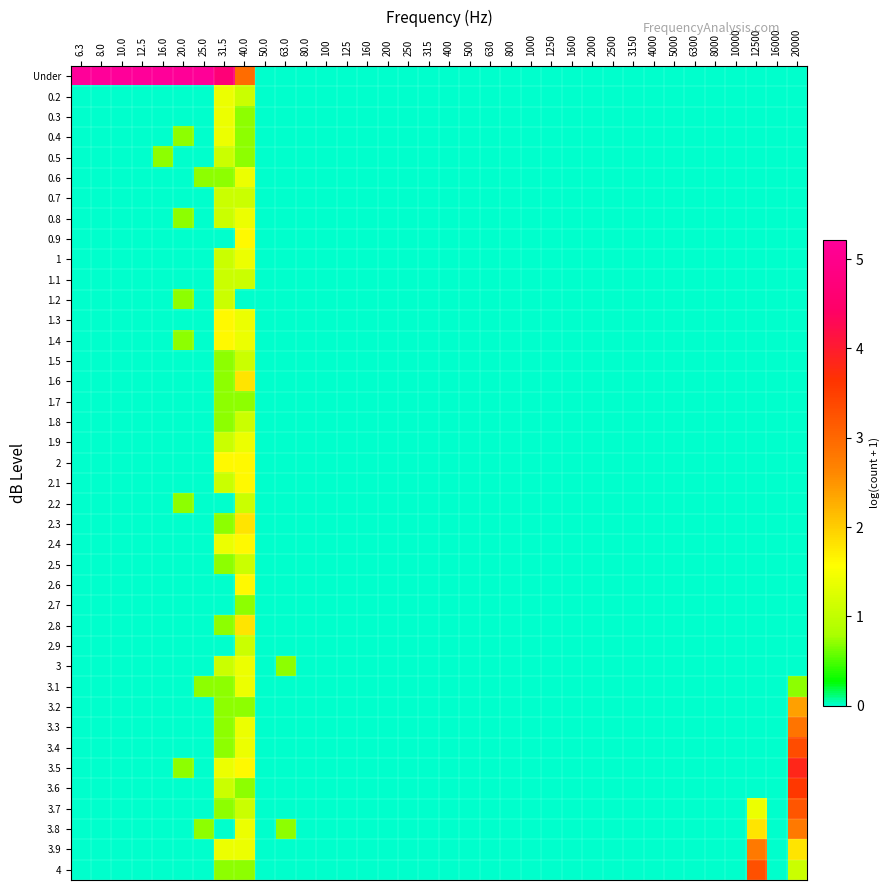

Reading left to right, what are all the values shown in this chart?

Under: 6.3=5.2	8.0=5.2	10.0=5.2	12.5=5.2	16.0=5.2	20.0=5.2	25.0=5.2	31.5=4.7	40.0=2.9	50.0=0.0	63.0=0.0	80.0=0.0	100=0.0	125=0.0	160=0.0	200=0.0	250=0.0	315=0.0	400=0.0	500=0.0	630=0.0	800=0.0	1000=0.0	1250=0.0	1600=0.0	2000=0.0	2500=0.0	3150=0.0	4000=0.0	5000=0.0	6300=0.0	8000=0.0	10000=0.0	12500=0.0	16000=0.0	20000=0.0
0.2: 6.3=0.0	8.0=0.0	10.0=0.0	12.5=0.0	16.0=0.0	20.0=0.0	25.0=0.0	31.5=1.4	40.0=1.1	50.0=0.0	63.0=0.0	80.0=0.0	100=0.0	125=0.0	160=0.0	200=0.0	250=0.0	315=0.0	400=0.0	500=0.0	630=0.0	800=0.0	1000=0.0	1250=0.0	1600=0.0	2000=0.0	2500=0.0	3150=0.0	4000=0.0	5000=0.0	6300=0.0	8000=0.0	10000=0.0	12500=0.0	16000=0.0	20000=0.0
0.3: 6.3=0.0	8.0=0.0	10.0=0.0	12.5=0.0	16.0=0.0	20.0=0.0	25.0=0.0	31.5=1.4	40.0=0.7	50.0=0.0	63.0=0.0	80.0=0.0	100=0.0	125=0.0	160=0.0	200=0.0	250=0.0	315=0.0	400=0.0	500=0.0	630=0.0	800=0.0	1000=0.0	1250=0.0	1600=0.0	2000=0.0	2500=0.0	3150=0.0	4000=0.0	5000=0.0	6300=0.0	8000=0.0	10000=0.0	12500=0.0	16000=0.0	20000=0.0
0.4: 6.3=0.0	8.0=0.0	10.0=0.0	12.5=0.0	16.0=0.0	20.0=0.7	25.0=0.0	31.5=1.4	40.0=0.7	50.0=0.0	63.0=0.0	80.0=0.0	100=0.0	125=0.0	160=0.0	200=0.0	250=0.0	315=0.0	400=0.0	500=0.0	630=0.0	800=0.0	1000=0.0	1250=0.0	1600=0.0	2000=0.0	2500=0.0	3150=0.0	4000=0.0	5000=0.0	6300=0.0	8000=0.0	10000=0.0	12500=0.0	16000=0.0	20000=0.0
0.5: 6.3=0.0	8.0=0.0	10.0=0.0	12.5=0.0	16.0=0.7	20.0=0.0	25.0=0.0	31.5=1.1	40.0=0.7	50.0=0.0	63.0=0.0	80.0=0.0	100=0.0	125=0.0	160=0.0	200=0.0	250=0.0	315=0.0	400=0.0	500=0.0	630=0.0	800=0.0	1000=0.0	1250=0.0	1600=0.0	2000=0.0	2500=0.0	3150=0.0	4000=0.0	5000=0.0	6300=0.0	8000=0.0	10000=0.0	12500=0.0	16000=0.0	20000=0.0
0.6: 6.3=0.0	8.0=0.0	10.0=0.0	12.5=0.0	16.0=0.0	20.0=0.0	25.0=0.7	31.5=0.7	40.0=1.4	50.0=0.0	63.0=0.0	80.0=0.0	100=0.0	125=0.0	160=0.0	200=0.0	250=0.0	315=0.0	400=0.0	500=0.0	630=0.0	800=0.0	1000=0.0	1250=0.0	1600=0.0	2000=0.0	2500=0.0	3150=0.0	4000=0.0	5000=0.0	6300=0.0	8000=0.0	10000=0.0	12500=0.0	16000=0.0	20000=0.0
0.7: 6.3=0.0	8.0=0.0	10.0=0.0	12.5=0.0	16.0=0.0	20.0=0.0	25.0=0.0	31.5=1.1	40.0=1.1	50.0=0.0	63.0=0.0	80.0=0.0	100=0.0	125=0.0	160=0.0	200=0.0	250=0.0	315=0.0	400=0.0	500=0.0	630=0.0	800=0.0	1000=0.0	1250=0.0	1600=0.0	2000=0.0	2500=0.0	3150=0.0	4000=0.0	5000=0.0	6300=0.0	8000=0.0	10000=0.0	12500=0.0	16000=0.0	20000=0.0
0.8: 6.3=0.0	8.0=0.0	10.0=0.0	12.5=0.0	16.0=0.0	20.0=0.7	25.0=0.0	31.5=1.1	40.0=1.4	50.0=0.0	63.0=0.0	80.0=0.0	100=0.0	125=0.0	160=0.0	200=0.0	250=0.0	315=0.0	400=0.0	500=0.0	630=0.0	800=0.0	1000=0.0	1250=0.0	1600=0.0	2000=0.0	2500=0.0	3150=0.0	4000=0.0	5000=0.0	6300=0.0	8000=0.0	10000=0.0	12500=0.0	16000=0.0	20000=0.0
0.9: 6.3=0.0	8.0=0.0	10.0=0.0	12.5=0.0	16.0=0.0	20.0=0.0	25.0=0.0	31.5=0.0	40.0=1.6	50.0=0.0	63.0=0.0	80.0=0.0	100=0.0	125=0.0	160=0.0	200=0.0	250=0.0	315=0.0	400=0.0	500=0.0	630=0.0	800=0.0	1000=0.0	1250=0.0	1600=0.0	2000=0.0	2500=0.0	3150=0.0	4000=0.0	5000=0.0	6300=0.0	8000=0.0	10000=0.0	12500=0.0	16000=0.0	20000=0.0
1: 6.3=0.0	8.0=0.0	10.0=0.0	12.5=0.0	16.0=0.0	20.0=0.0	25.0=0.0	31.5=1.1	40.0=1.4	50.0=0.0	63.0=0.0	80.0=0.0	100=0.0	125=0.0	160=0.0	200=0.0	250=0.0	315=0.0	400=0.0	500=0.0	630=0.0	800=0.0	1000=0.0	1250=0.0	1600=0.0	2000=0.0	2500=0.0	3150=0.0	4000=0.0	5000=0.0	6300=0.0	8000=0.0	10000=0.0	12500=0.0	16000=0.0	20000=0.0
1.1: 6.3=0.0	8.0=0.0	10.0=0.0	12.5=0.0	16.0=0.0	20.0=0.0	25.0=0.0	31.5=1.1	40.0=1.1	50.0=0.0	63.0=0.0	80.0=0.0	100=0.0	125=0.0	160=0.0	200=0.0	250=0.0	315=0.0	400=0.0	500=0.0	630=0.0	800=0.0	1000=0.0	1250=0.0	1600=0.0	2000=0.0	2500=0.0	3150=0.0	4000=0.0	5000=0.0	6300=0.0	8000=0.0	10000=0.0	12500=0.0	16000=0.0	20000=0.0
1.2: 6.3=0.0	8.0=0.0	10.0=0.0	12.5=0.0	16.0=0.0	20.0=0.7	25.0=0.0	31.5=1.1	40.0=0.0	50.0=0.0	63.0=0.0	80.0=0.0	100=0.0	125=0.0	160=0.0	200=0.0	250=0.0	315=0.0	400=0.0	500=0.0	630=0.0	800=0.0	1000=0.0	1250=0.0	1600=0.0	2000=0.0	2500=0.0	3150=0.0	4000=0.0	5000=0.0	6300=0.0	8000=0.0	10000=0.0	12500=0.0	16000=0.0	20000=0.0
1.3: 6.3=0.0	8.0=0.0	10.0=0.0	12.5=0.0	16.0=0.0	20.0=0.0	25.0=0.0	31.5=1.6	40.0=1.4	50.0=0.0	63.0=0.0	80.0=0.0	100=0.0	125=0.0	160=0.0	200=0.0	250=0.0	315=0.0	400=0.0	500=0.0	630=0.0	800=0.0	1000=0.0	1250=0.0	1600=0.0	2000=0.0	2500=0.0	3150=0.0	4000=0.0	5000=0.0	6300=0.0	8000=0.0	10000=0.0	12500=0.0	16000=0.0	20000=0.0
1.4: 6.3=0.0	8.0=0.0	10.0=0.0	12.5=0.0	16.0=0.0	20.0=0.7	25.0=0.0	31.5=1.6	40.0=1.4	50.0=0.0	63.0=0.0	80.0=0.0	100=0.0	125=0.0	160=0.0	200=0.0	250=0.0	315=0.0	400=0.0	500=0.0	630=0.0	800=0.0	1000=0.0	1250=0.0	1600=0.0	2000=0.0	2500=0.0	3150=0.0	4000=0.0	5000=0.0	6300=0.0	8000=0.0	10000=0.0	12500=0.0	16000=0.0	20000=0.0
1.5: 6.3=0.0	8.0=0.0	10.0=0.0	12.5=0.0	16.0=0.0	20.0=0.0	25.0=0.0	31.5=0.7	40.0=1.1	50.0=0.0	63.0=0.0	80.0=0.0	100=0.0	125=0.0	160=0.0	200=0.0	250=0.0	315=0.0	400=0.0	500=0.0	630=0.0	800=0.0	1000=0.0	1250=0.0	1600=0.0	2000=0.0	2500=0.0	3150=0.0	4000=0.0	5000=0.0	6300=0.0	8000=0.0	10000=0.0	12500=0.0	16000=0.0	20000=0.0
1.6: 6.3=0.0	8.0=0.0	10.0=0.0	12.5=0.0	16.0=0.0	20.0=0.0	25.0=0.0	31.5=0.7	40.0=1.8	50.0=0.0	63.0=0.0	80.0=0.0	100=0.0	125=0.0	160=0.0	200=0.0	250=0.0	315=0.0	400=0.0	500=0.0	630=0.0	800=0.0	1000=0.0	1250=0.0	1600=0.0	2000=0.0	2500=0.0	3150=0.0	4000=0.0	5000=0.0	6300=0.0	8000=0.0	10000=0.0	12500=0.0	16000=0.0	20000=0.0
1.7: 6.3=0.0	8.0=0.0	10.0=0.0	12.5=0.0	16.0=0.0	20.0=0.0	25.0=0.0	31.5=0.7	40.0=0.7	50.0=0.0	63.0=0.0	80.0=0.0	100=0.0	125=0.0	160=0.0	200=0.0	250=0.0	315=0.0	400=0.0	500=0.0	630=0.0	800=0.0	1000=0.0	1250=0.0	1600=0.0	2000=0.0	2500=0.0	3150=0.0	4000=0.0	5000=0.0	6300=0.0	8000=0.0	10000=0.0	12500=0.0	16000=0.0	20000=0.0
1.8: 6.3=0.0	8.0=0.0	10.0=0.0	12.5=0.0	16.0=0.0	20.0=0.0	25.0=0.0	31.5=0.7	40.0=1.1	50.0=0.0	63.0=0.0	80.0=0.0	100=0.0	125=0.0	160=0.0	200=0.0	250=0.0	315=0.0	400=0.0	500=0.0	630=0.0	800=0.0	1000=0.0	1250=0.0	1600=0.0	2000=0.0	2500=0.0	3150=0.0	4000=0.0	5000=0.0	6300=0.0	8000=0.0	10000=0.0	12500=0.0	16000=0.0	20000=0.0
1.9: 6.3=0.0	8.0=0.0	10.0=0.0	12.5=0.0	16.0=0.0	20.0=0.0	25.0=0.0	31.5=1.1	40.0=1.4	50.0=0.0	63.0=0.0	80.0=0.0	100=0.0	125=0.0	160=0.0	200=0.0	250=0.0	315=0.0	400=0.0	500=0.0	630=0.0	800=0.0	1000=0.0	1250=0.0	1600=0.0	2000=0.0	2500=0.0	3150=0.0	4000=0.0	5000=0.0	6300=0.0	8000=0.0	10000=0.0	12500=0.0	16000=0.0	20000=0.0
2: 6.3=0.0	8.0=0.0	10.0=0.0	12.5=0.0	16.0=0.0	20.0=0.0	25.0=0.0	31.5=1.6	40.0=1.6	50.0=0.0	63.0=0.0	80.0=0.0	100=0.0	125=0.0	160=0.0	200=0.0	250=0.0	315=0.0	400=0.0	500=0.0	630=0.0	800=0.0	1000=0.0	1250=0.0	1600=0.0	2000=0.0	2500=0.0	3150=0.0	4000=0.0	5000=0.0	6300=0.0	8000=0.0	10000=0.0	12500=0.0	16000=0.0	20000=0.0
2.1: 6.3=0.0	8.0=0.0	10.0=0.0	12.5=0.0	16.0=0.0	20.0=0.0	25.0=0.0	31.5=1.1	40.0=1.6	50.0=0.0	63.0=0.0	80.0=0.0	100=0.0	125=0.0	160=0.0	200=0.0	250=0.0	315=0.0	400=0.0	500=0.0	630=0.0	800=0.0	1000=0.0	1250=0.0	1600=0.0	2000=0.0	2500=0.0	3150=0.0	4000=0.0	5000=0.0	6300=0.0	8000=0.0	10000=0.0	12500=0.0	16000=0.0	20000=0.0
2.2: 6.3=0.0	8.0=0.0	10.0=0.0	12.5=0.0	16.0=0.0	20.0=0.7	25.0=0.0	31.5=0.0	40.0=1.1	50.0=0.0	63.0=0.0	80.0=0.0	100=0.0	125=0.0	160=0.0	200=0.0	250=0.0	315=0.0	400=0.0	500=0.0	630=0.0	800=0.0	1000=0.0	1250=0.0	1600=0.0	2000=0.0	2500=0.0	3150=0.0	4000=0.0	5000=0.0	6300=0.0	8000=0.0	10000=0.0	12500=0.0	16000=0.0	20000=0.0
2.3: 6.3=0.0	8.0=0.0	10.0=0.0	12.5=0.0	16.0=0.0	20.0=0.0	25.0=0.0	31.5=0.7	40.0=1.8	50.0=0.0	63.0=0.0	80.0=0.0	100=0.0	125=0.0	160=0.0	200=0.0	250=0.0	315=0.0	400=0.0	500=0.0	630=0.0	800=0.0	1000=0.0	1250=0.0	1600=0.0	2000=0.0	2500=0.0	3150=0.0	4000=0.0	5000=0.0	6300=0.0	8000=0.0	10000=0.0	12500=0.0	16000=0.0	20000=0.0
2.4: 6.3=0.0	8.0=0.0	10.0=0.0	12.5=0.0	16.0=0.0	20.0=0.0	25.0=0.0	31.5=1.4	40.0=1.6	50.0=0.0	63.0=0.0	80.0=0.0	100=0.0	125=0.0	160=0.0	200=0.0	250=0.0	315=0.0	400=0.0	500=0.0	630=0.0	800=0.0	1000=0.0	1250=0.0	1600=0.0	2000=0.0	2500=0.0	3150=0.0	4000=0.0	5000=0.0	6300=0.0	8000=0.0	10000=0.0	12500=0.0	16000=0.0	20000=0.0
2.5: 6.3=0.0	8.0=0.0	10.0=0.0	12.5=0.0	16.0=0.0	20.0=0.0	25.0=0.0	31.5=0.7	40.0=1.1	50.0=0.0	63.0=0.0	80.0=0.0	100=0.0	125=0.0	160=0.0	200=0.0	250=0.0	315=0.0	400=0.0	500=0.0	630=0.0	800=0.0	1000=0.0	1250=0.0	1600=0.0	2000=0.0	2500=0.0	3150=0.0	4000=0.0	5000=0.0	6300=0.0	8000=0.0	10000=0.0	12500=0.0	16000=0.0	20000=0.0
2.6: 6.3=0.0	8.0=0.0	10.0=0.0	12.5=0.0	16.0=0.0	20.0=0.0	25.0=0.0	31.5=0.0	40.0=1.6	50.0=0.0	63.0=0.0	80.0=0.0	100=0.0	125=0.0	160=0.0	200=0.0	250=0.0	315=0.0	400=0.0	500=0.0	630=0.0	800=0.0	1000=0.0	1250=0.0	1600=0.0	2000=0.0	2500=0.0	3150=0.0	4000=0.0	5000=0.0	6300=0.0	8000=0.0	10000=0.0	12500=0.0	16000=0.0	20000=0.0
2.7: 6.3=0.0	8.0=0.0	10.0=0.0	12.5=0.0	16.0=0.0	20.0=0.0	25.0=0.0	31.5=0.0	40.0=0.7	50.0=0.0	63.0=0.0	80.0=0.0	100=0.0	125=0.0	160=0.0	200=0.0	250=0.0	315=0.0	400=0.0	500=0.0	630=0.0	800=0.0	1000=0.0	1250=0.0	1600=0.0	2000=0.0	2500=0.0	3150=0.0	4000=0.0	5000=0.0	6300=0.0	8000=0.0	10000=0.0	12500=0.0	16000=0.0	20000=0.0
2.8: 6.3=0.0	8.0=0.0	10.0=0.0	12.5=0.0	16.0=0.0	20.0=0.0	25.0=0.0	31.5=0.7	40.0=1.8	50.0=0.0	63.0=0.0	80.0=0.0	100=0.0	125=0.0	160=0.0	200=0.0	250=0.0	315=0.0	400=0.0	500=0.0	630=0.0	800=0.0	1000=0.0	1250=0.0	1600=0.0	2000=0.0	2500=0.0	3150=0.0	4000=0.0	5000=0.0	6300=0.0	8000=0.0	10000=0.0	12500=0.0	16000=0.0	20000=0.0
2.9: 6.3=0.0	8.0=0.0	10.0=0.0	12.5=0.0	16.0=0.0	20.0=0.0	25.0=0.0	31.5=0.0	40.0=1.1	50.0=0.0	63.0=0.0	80.0=0.0	100=0.0	125=0.0	160=0.0	200=0.0	250=0.0	315=0.0	400=0.0	500=0.0	630=0.0	800=0.0	1000=0.0	1250=0.0	1600=0.0	2000=0.0	2500=0.0	3150=0.0	4000=0.0	5000=0.0	6300=0.0	8000=0.0	10000=0.0	12500=0.0	16000=0.0	20000=0.0
3: 6.3=0.0	8.0=0.0	10.0=0.0	12.5=0.0	16.0=0.0	20.0=0.0	25.0=0.0	31.5=1.1	40.0=1.4	50.0=0.0	63.0=0.7	80.0=0.0	100=0.0	125=0.0	160=0.0	200=0.0	250=0.0	315=0.0	400=0.0	500=0.0	630=0.0	800=0.0	1000=0.0	1250=0.0	1600=0.0	2000=0.0	2500=0.0	3150=0.0	4000=0.0	5000=0.0	6300=0.0	8000=0.0	10000=0.0	12500=0.0	16000=0.0	20000=0.0
3.1: 6.3=0.0	8.0=0.0	10.0=0.0	12.5=0.0	16.0=0.0	20.0=0.0	25.0=0.7	31.5=0.7	40.0=1.4	50.0=0.0	63.0=0.0	80.0=0.0	100=0.0	125=0.0	160=0.0	200=0.0	250=0.0	315=0.0	400=0.0	500=0.0	630=0.0	800=0.0	1000=0.0	1250=0.0	1600=0.0	2000=0.0	2500=0.0	3150=0.0	4000=0.0	5000=0.0	6300=0.0	8000=0.0	10000=0.0	12500=0.0	16000=0.0	20000=0.7
3.2: 6.3=0.0	8.0=0.0	10.0=0.0	12.5=0.0	16.0=0.0	20.0=0.0	25.0=0.0	31.5=0.7	40.0=0.7	50.0=0.0	63.0=0.0	80.0=0.0	100=0.0	125=0.0	160=0.0	200=0.0	250=0.0	315=0.0	400=0.0	500=0.0	630=0.0	800=0.0	1000=0.0	1250=0.0	1600=0.0	2000=0.0	2500=0.0	3150=0.0	4000=0.0	5000=0.0	6300=0.0	8000=0.0	10000=0.0	12500=0.0	16000=0.0	20000=2.4
3.3: 6.3=0.0	8.0=0.0	10.0=0.0	12.5=0.0	16.0=0.0	20.0=0.0	25.0=0.0	31.5=0.7	40.0=1.4	50.0=0.0	63.0=0.0	80.0=0.0	100=0.0	125=0.0	160=0.0	200=0.0	250=0.0	315=0.0	400=0.0	500=0.0	630=0.0	800=0.0	1000=0.0	1250=0.0	1600=0.0	2000=0.0	2500=0.0	3150=0.0	4000=0.0	5000=0.0	6300=0.0	8000=0.0	10000=0.0	12500=0.0	16000=0.0	20000=2.8
3.4: 6.3=0.0	8.0=0.0	10.0=0.0	12.5=0.0	16.0=0.0	20.0=0.0	25.0=0.0	31.5=0.7	40.0=1.4	50.0=0.0	63.0=0.0	80.0=0.0	100=0.0	125=0.0	160=0.0	200=0.0	250=0.0	315=0.0	400=0.0	500=0.0	630=0.0	800=0.0	1000=0.0	1250=0.0	1600=0.0	2000=0.0	2500=0.0	3150=0.0	4000=0.0	5000=0.0	6300=0.0	8000=0.0	10000=0.0	12500=0.0	16000=0.0	20000=3.3
3.5: 6.3=0.0	8.0=0.0	10.0=0.0	12.5=0.0	16.0=0.0	20.0=0.7	25.0=0.0	31.5=1.4	40.0=1.6	50.0=0.0	63.0=0.0	80.0=0.0	100=0.0	125=0.0	160=0.0	200=0.0	250=0.0	315=0.0	400=0.0	500=0.0	630=0.0	800=0.0	1000=0.0	1250=0.0	1600=0.0	2000=0.0	2500=0.0	3150=0.0	4000=0.0	5000=0.0	6300=0.0	8000=0.0	10000=0.0	12500=0.0	16000=0.0	20000=3.8
3.6: 6.3=0.0	8.0=0.0	10.0=0.0	12.5=0.0	16.0=0.0	20.0=0.0	25.0=0.0	31.5=1.1	40.0=0.7	50.0=0.0	63.0=0.0	80.0=0.0	100=0.0	125=0.0	160=0.0	200=0.0	250=0.0	315=0.0	400=0.0	500=0.0	630=0.0	800=0.0	1000=0.0	1250=0.0	1600=0.0	2000=0.0	2500=0.0	3150=0.0	4000=0.0	5000=0.0	6300=0.0	8000=0.0	10000=0.0	12500=0.0	16000=0.0	20000=3.6
3.7: 6.3=0.0	8.0=0.0	10.0=0.0	12.5=0.0	16.0=0.0	20.0=0.0	25.0=0.0	31.5=0.7	40.0=1.1	50.0=0.0	63.0=0.0	80.0=0.0	100=0.0	125=0.0	160=0.0	200=0.0	250=0.0	315=0.0	400=0.0	500=0.0	630=0.0	800=0.0	1000=0.0	1250=0.0	1600=0.0	2000=0.0	2500=0.0	3150=0.0	4000=0.0	5000=0.0	6300=0.0	8000=0.0	10000=0.0	12500=1.4	16000=0.0	20000=3.2
3.8: 6.3=0.0	8.0=0.0	10.0=0.0	12.5=0.0	16.0=0.0	20.0=0.0	25.0=0.7	31.5=0.0	40.0=1.4	50.0=0.0	63.0=0.7	80.0=0.0	100=0.0	125=0.0	160=0.0	200=0.0	250=0.0	315=0.0	400=0.0	500=0.0	630=0.0	800=0.0	1000=0.0	1250=0.0	1600=0.0	2000=0.0	2500=0.0	3150=0.0	4000=0.0	5000=0.0	6300=0.0	8000=0.0	10000=0.0	12500=1.8	16000=0.0	20000=2.8
3.9: 6.3=0.0	8.0=0.0	10.0=0.0	12.5=0.0	16.0=0.0	20.0=0.0	25.0=0.0	31.5=1.4	40.0=1.4	50.0=0.0	63.0=0.0	80.0=0.0	100=0.0	125=0.0	160=0.0	200=0.0	250=0.0	315=0.0	400=0.0	500=0.0	630=0.0	800=0.0	1000=0.0	1250=0.0	1600=0.0	2000=0.0	2500=0.0	3150=0.0	4000=0.0	5000=0.0	6300=0.0	8000=0.0	10000=0.0	12500=2.8	16000=0.0	20000=1.8
4: 6.3=0.0	8.0=0.0	10.0=0.0	12.5=0.0	16.0=0.0	20.0=0.0	25.0=0.0	31.5=0.7	40.0=0.7	50.0=0.0	63.0=0.0	80.0=0.0	100=0.0	125=0.0	160=0.0	200=0.0	250=0.0	315=0.0	400=0.0	500=0.0	630=0.0	800=0.0	1000=0.0	1250=0.0	1600=0.0	2000=0.0	2500=0.0	3150=0.0	4000=0.0	5000=0.0	6300=0.0	8000=0.0	10000=0.0	12500=3.3	16000=0.0	20000=1.1